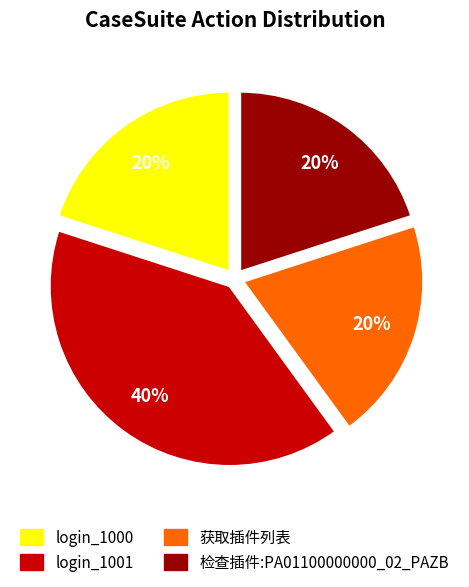

Is the sum of login_1000 and 检查插件:PA01100000000_02_PAZB greater than half?

No